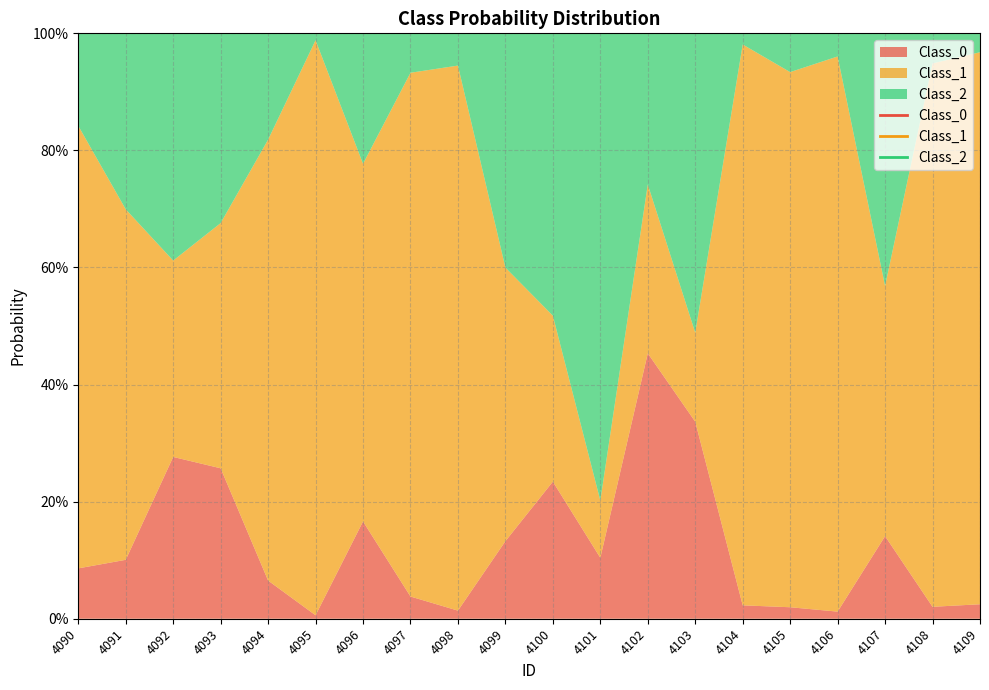

What value does the Class_2 series have at 4092?

0.4